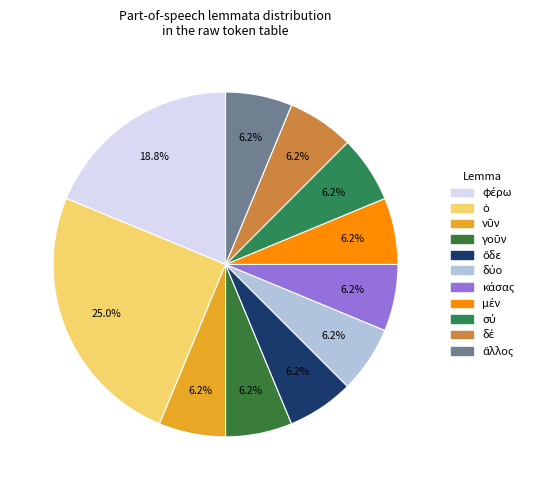

What percentage do μέν and γοῦν together represent?

12.5%